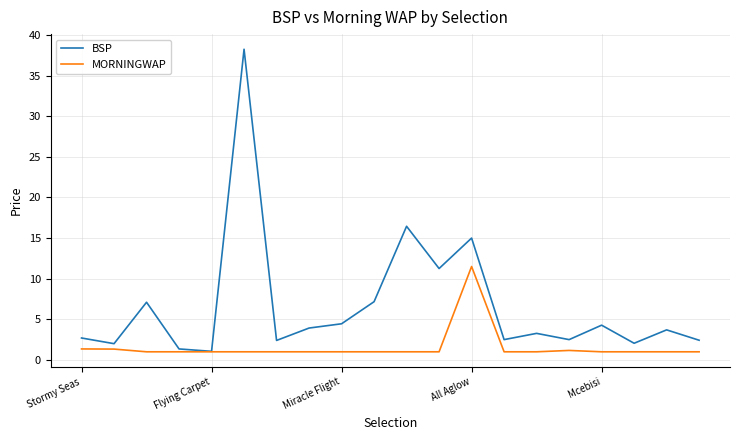

Which series has the largest range (max minus min)?

BSP